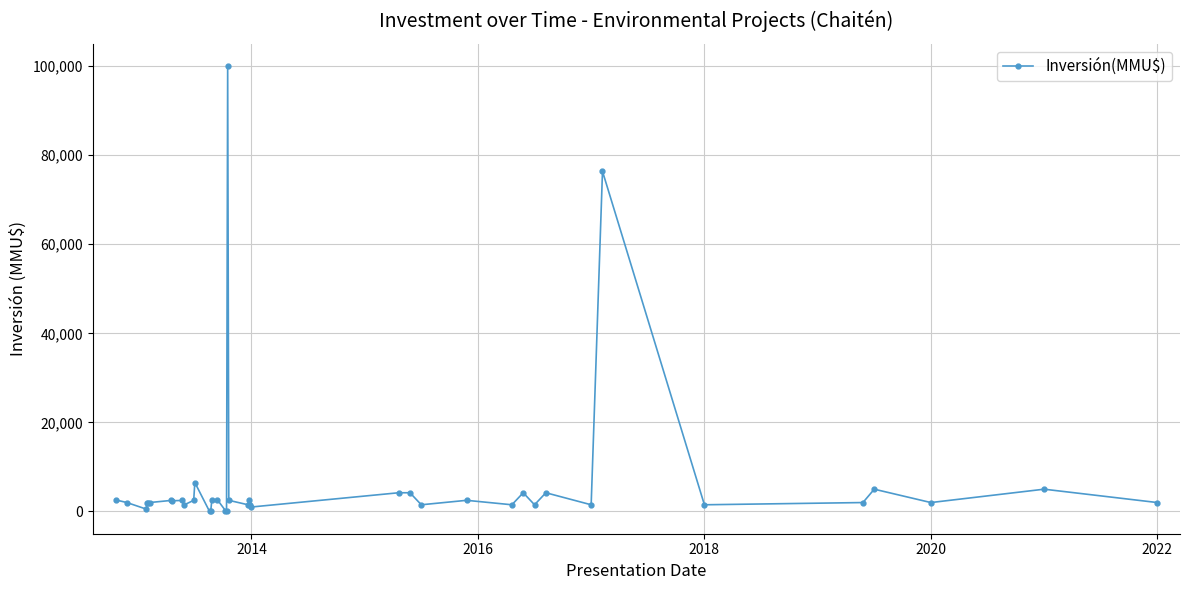

What is the greatest value displayed?

100000